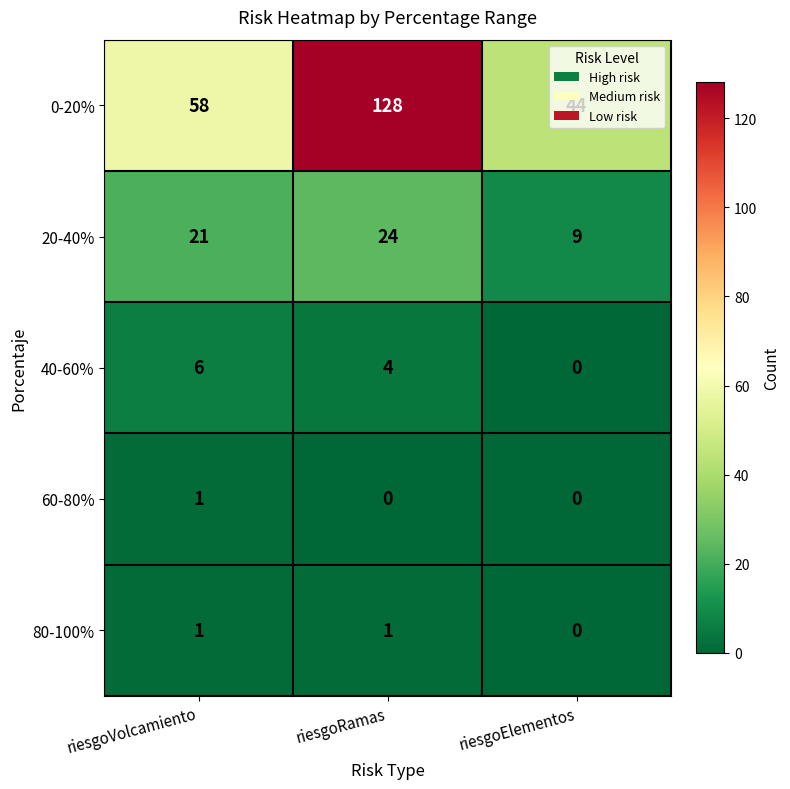

At which category does the chart reach its peak across all series?

riesgoRamas